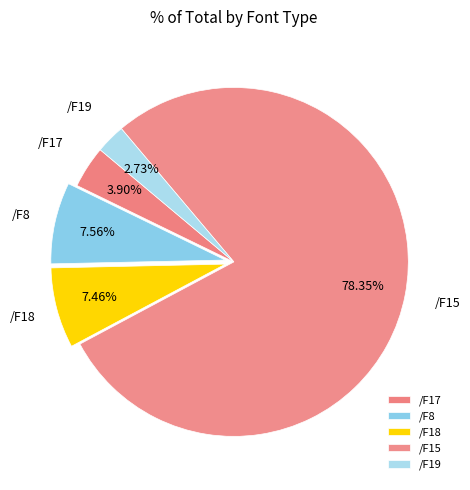

To the nearest percent, what portion does /F17 represent?

4%